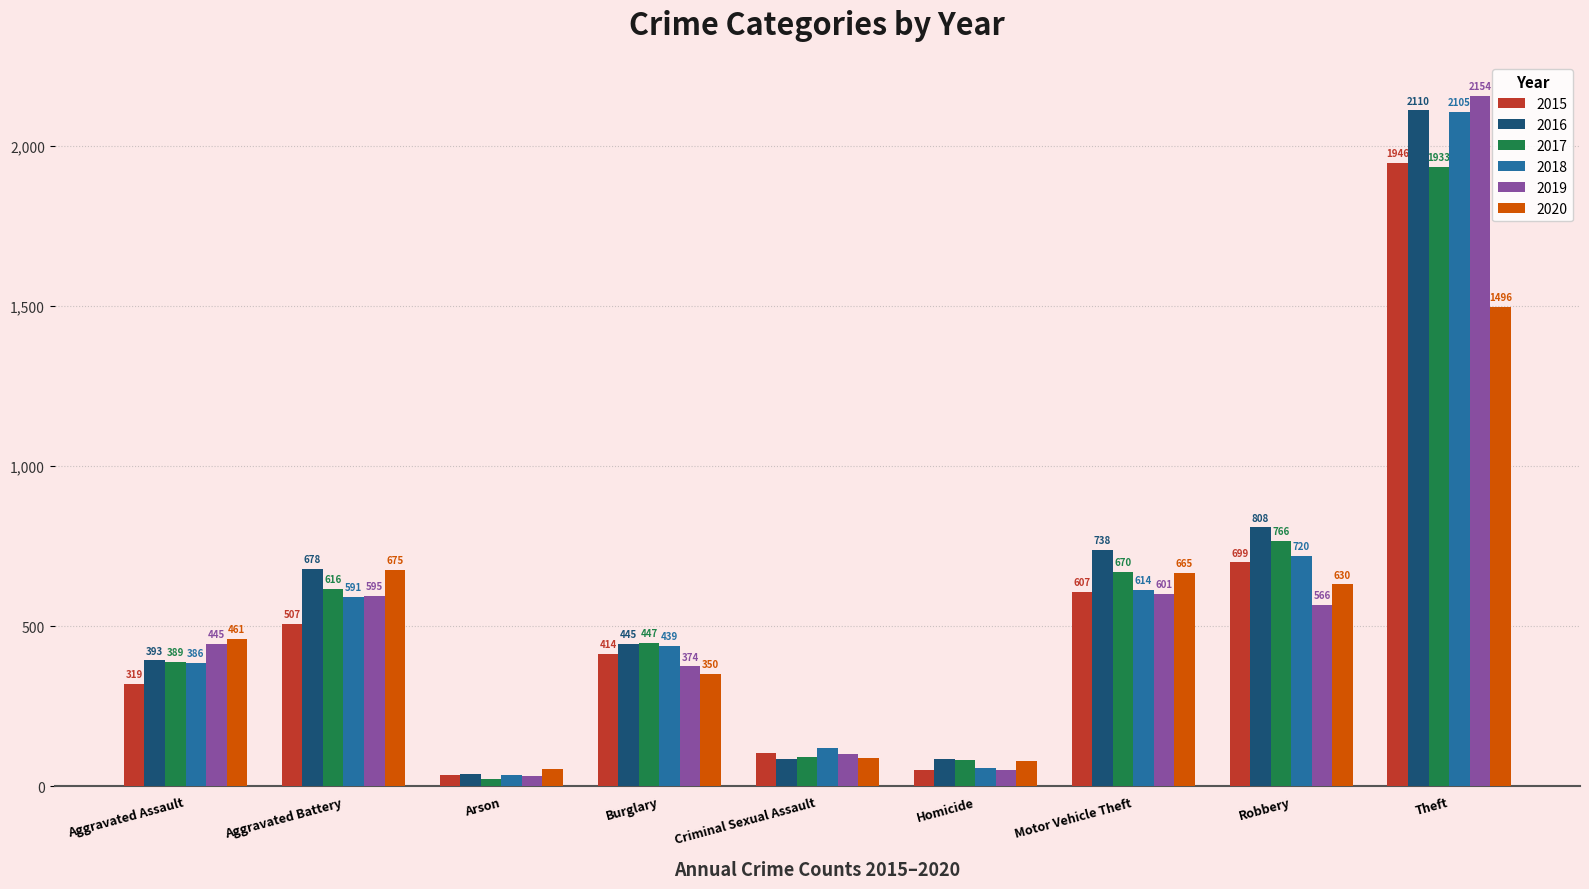

What is the sum of the 2015 values at Aggravated Battery and Aggravated Assault?

826